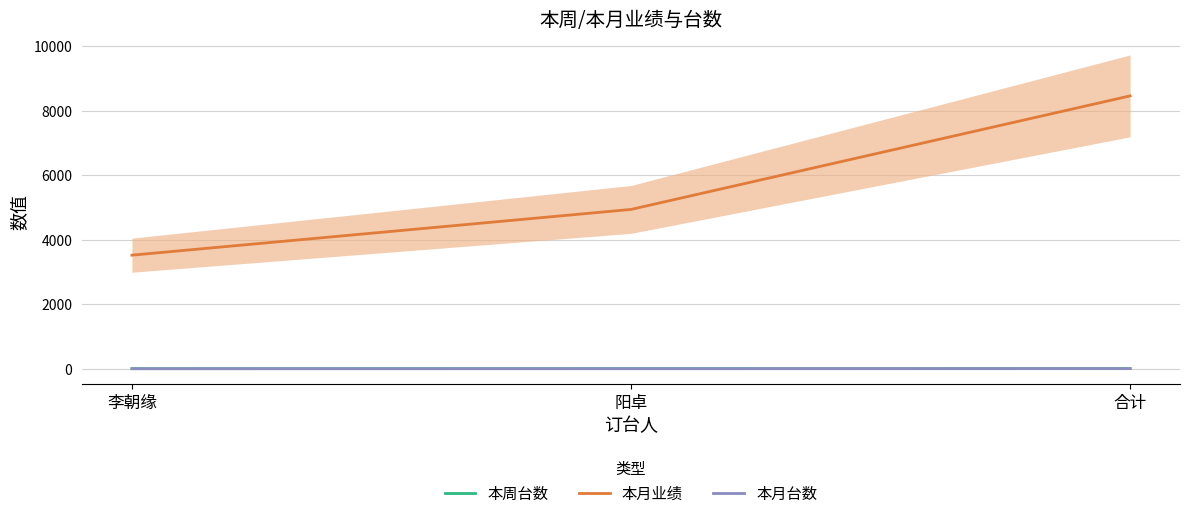

Reading left to right, list all the values displayed in this chart.

本周台数: 1	2	3
本月业绩: 3520	4938	8458
本月台数: 1	2	3